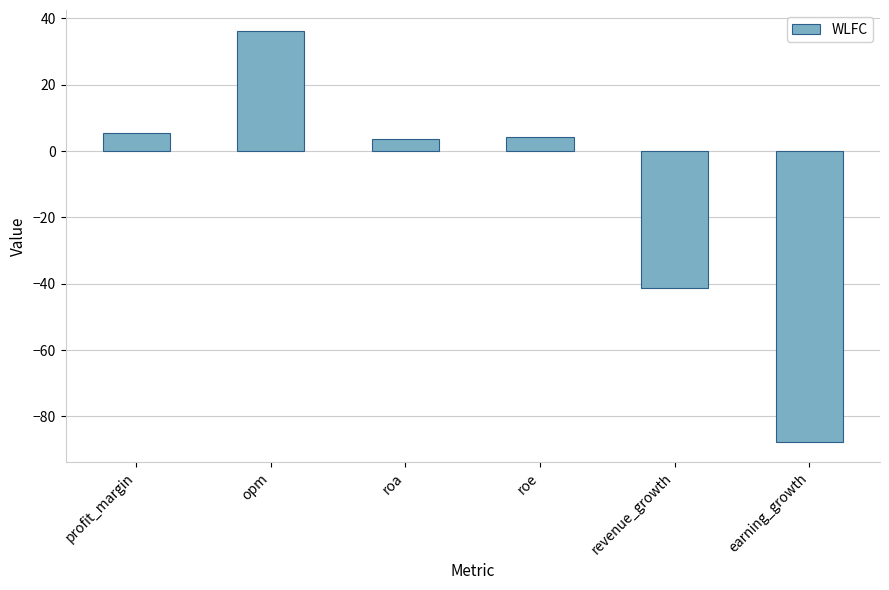

What is the value of the 5th bar from the left?

-41.3